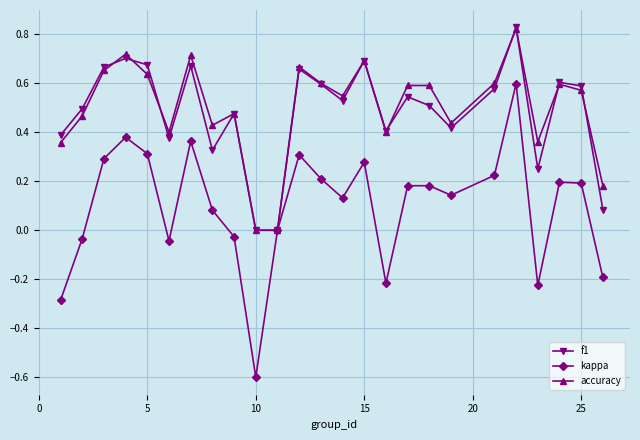

Which series has the largest range (max minus min)?

kappa